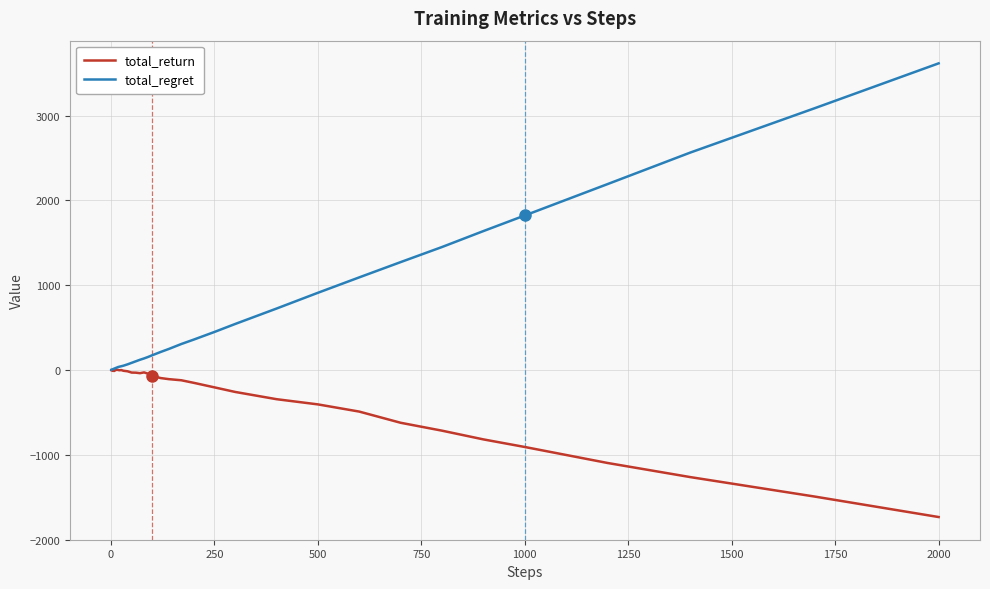

What is the sum of all total_regret values?

23644.0